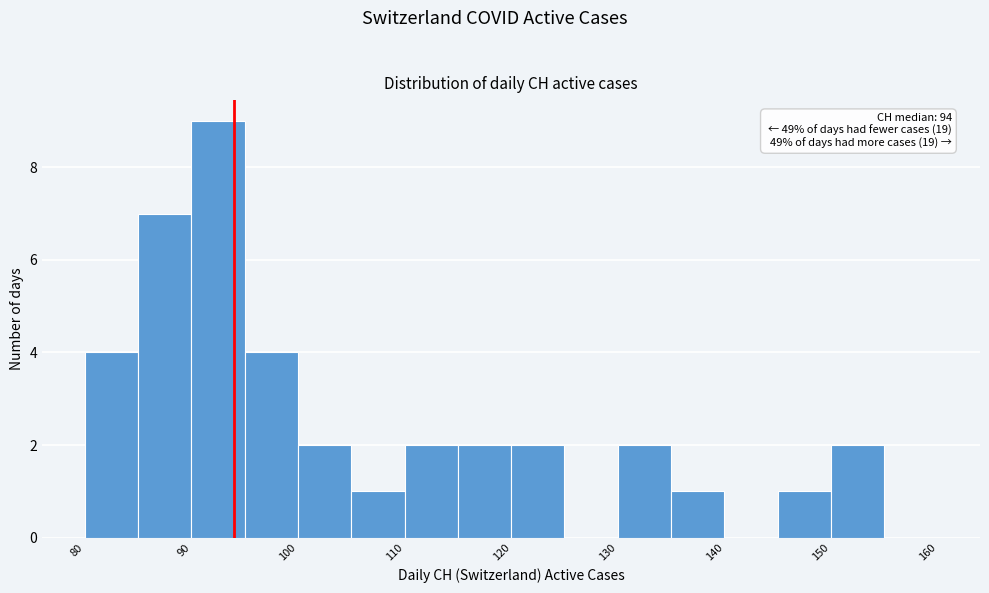

Over which range of the x-axis is the bar tallest?

90 to 95